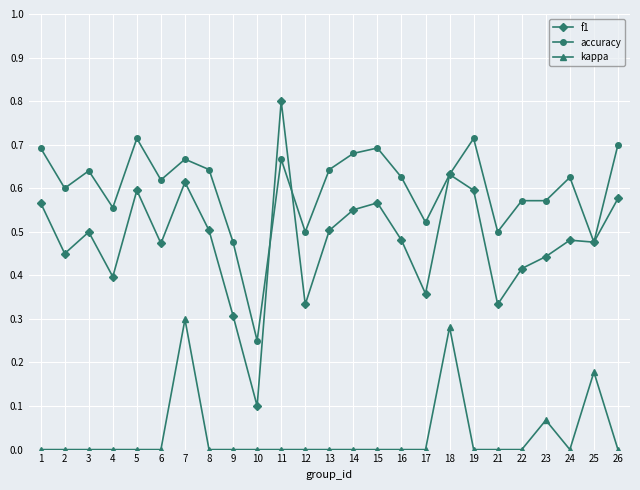

At 3, list the series in order from smallest to largest.

kappa, f1, accuracy